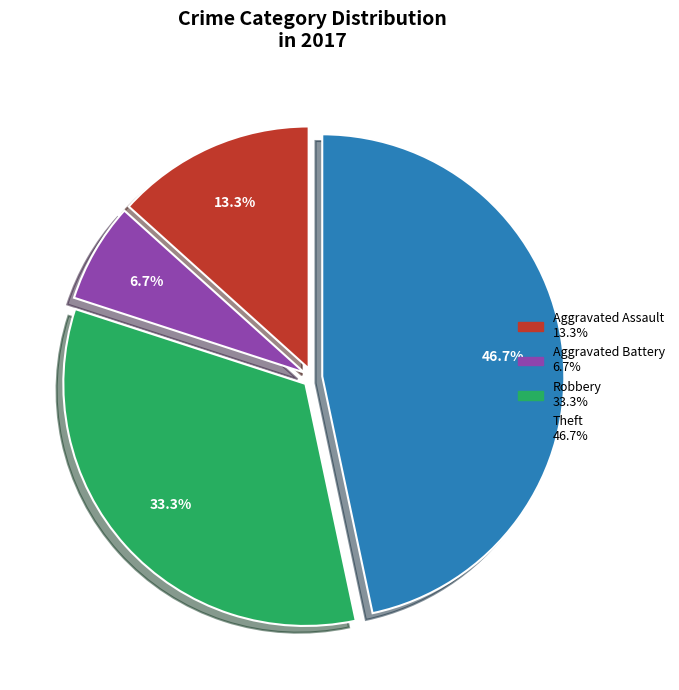

Does any single category account for the majority?

No